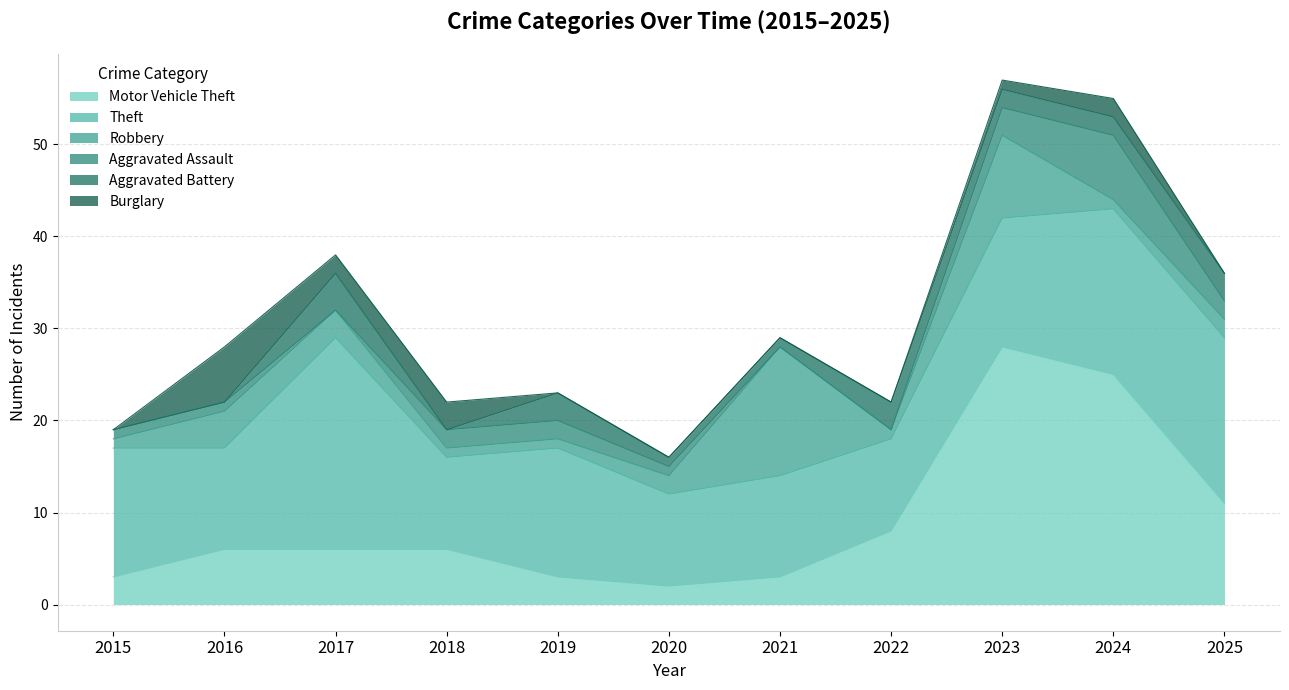

What is the difference between the Robbery values at 2020 and 2015?

1